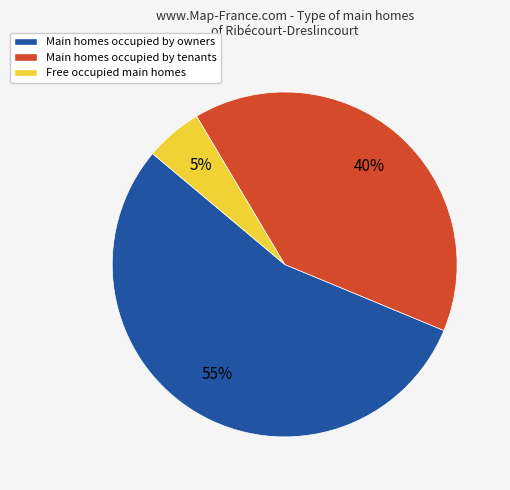

To the nearest percent, what is the average slice percentage?

33%